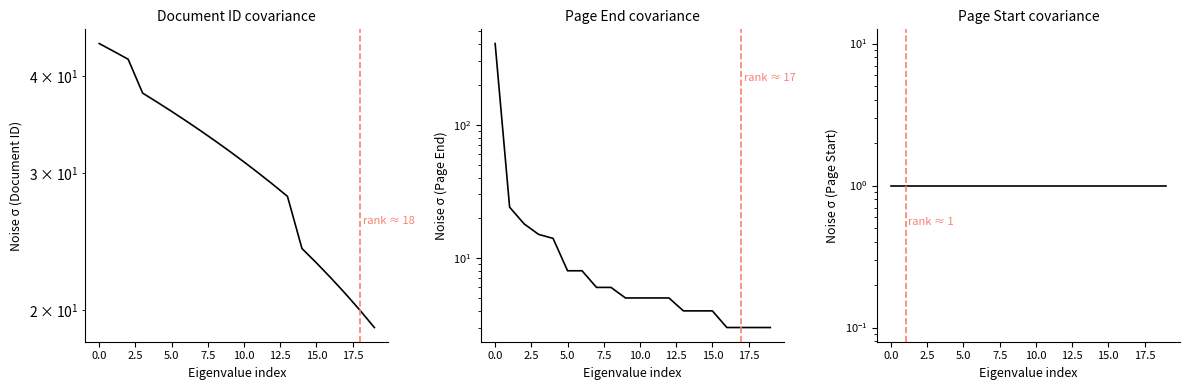

What is the average value of the awards/0/documents/0/pageEnd series?

27